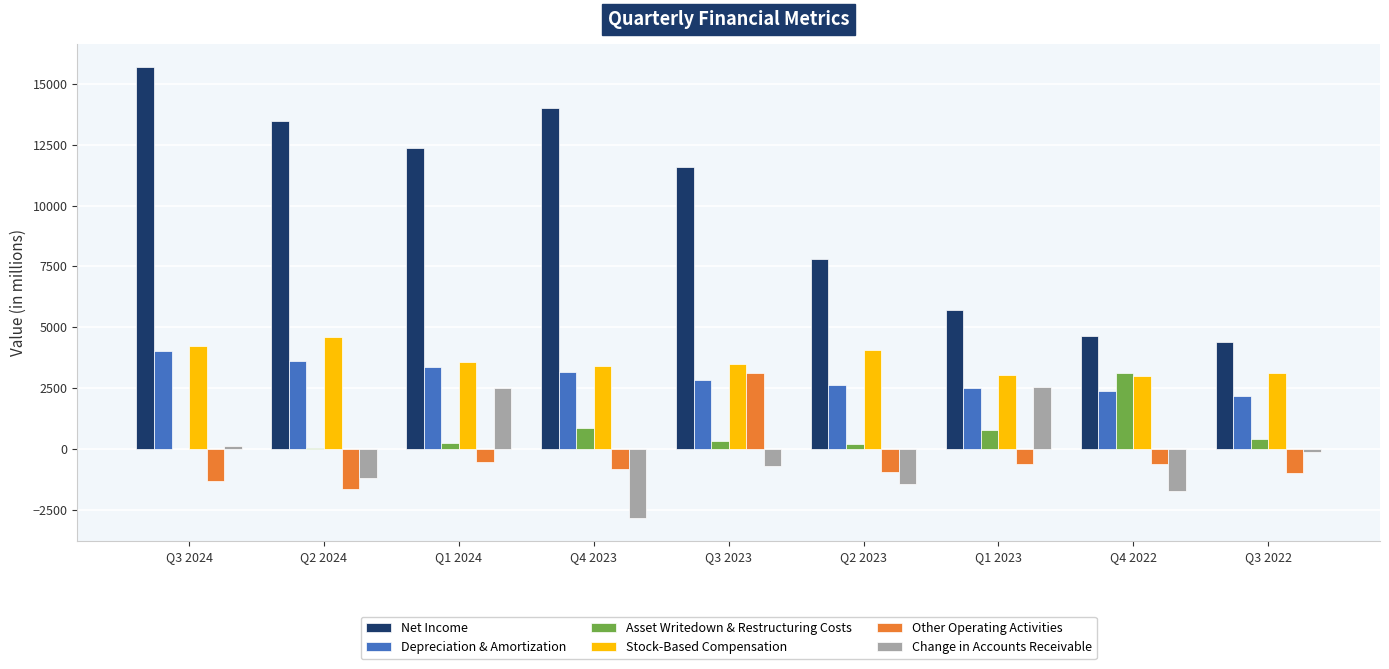

Between Q4 2023 and Q3 2022, which series saw the biggest shift?

Net Income